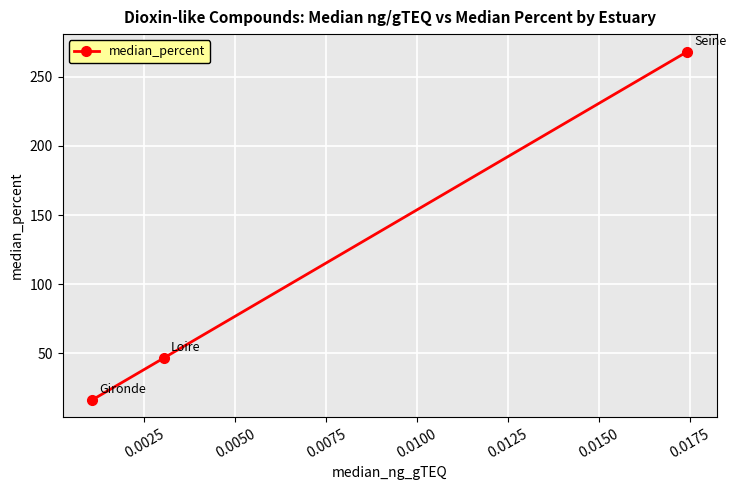

What is the smallest value displayed?

16.4